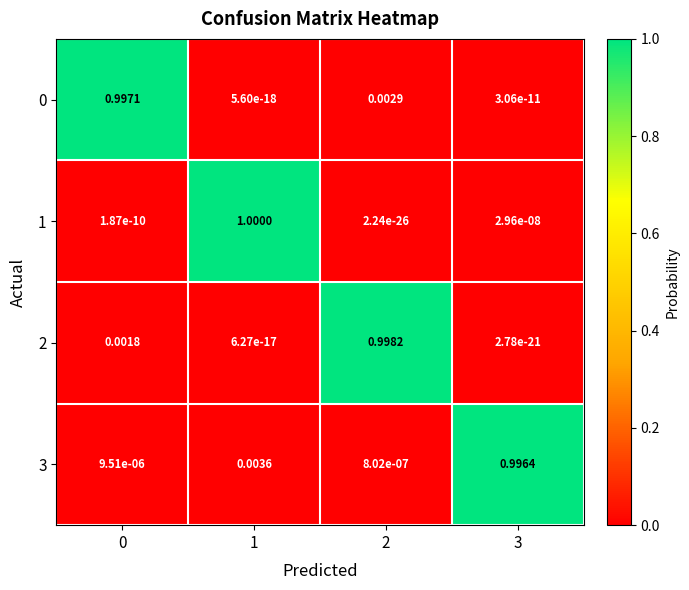

What is the difference between the highest and lowest values at 1?

1.0